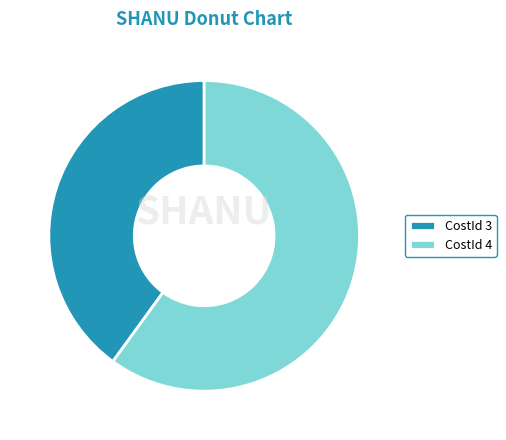

Does any single category account for the majority?

Yes